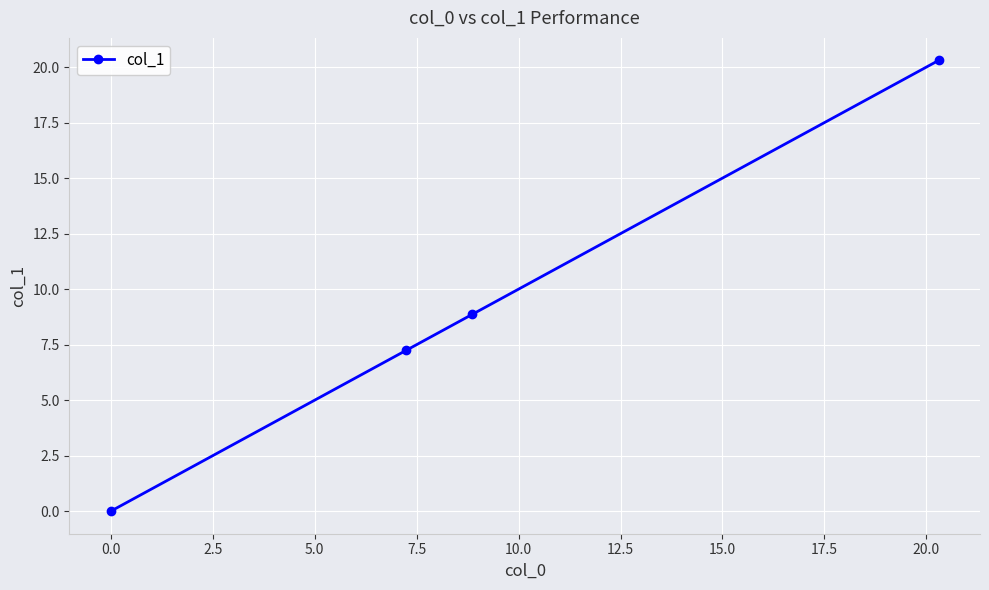

What is the maximum value shown in the chart?

20.3